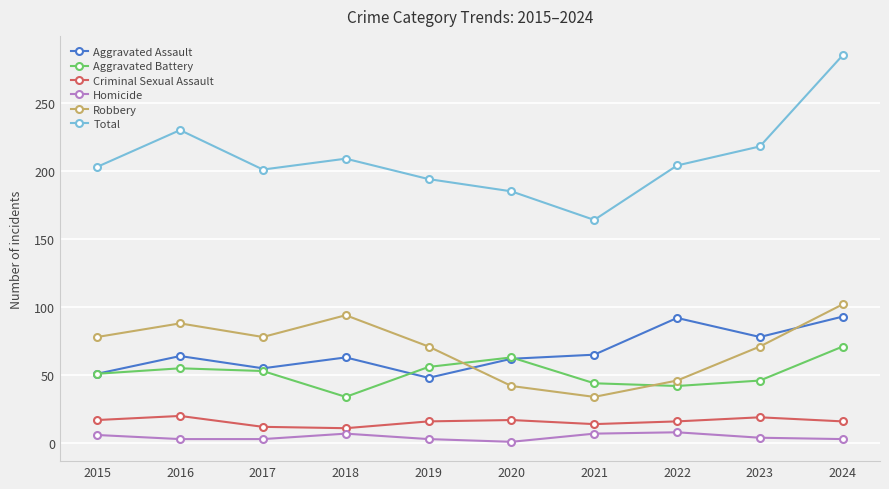

True or false: Aggravated Assault and Homicide intersect in this chart.

False